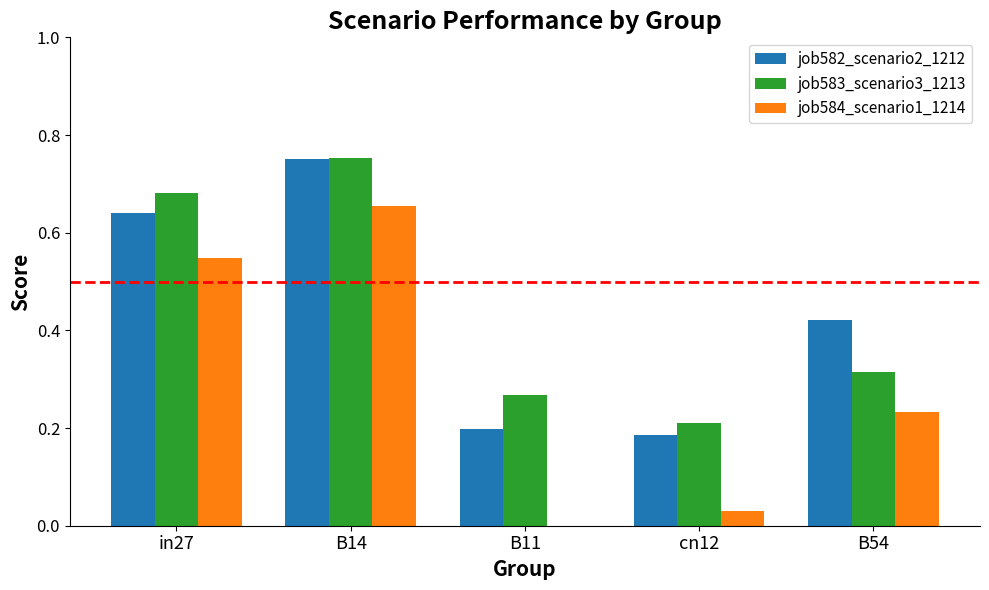

The job583_scenario3_1213 series shows 0.1 at B54. True or false?

False